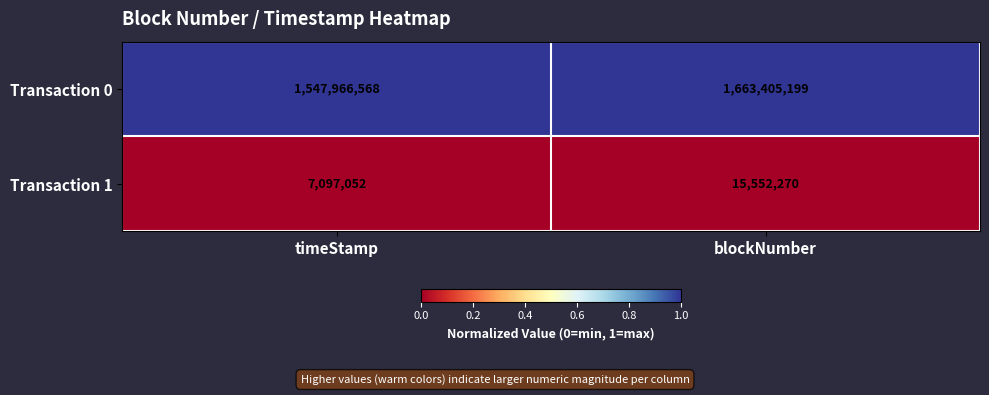

Rank the series at timeStamp from lowest to highest value.

Transaction 1, Transaction 0